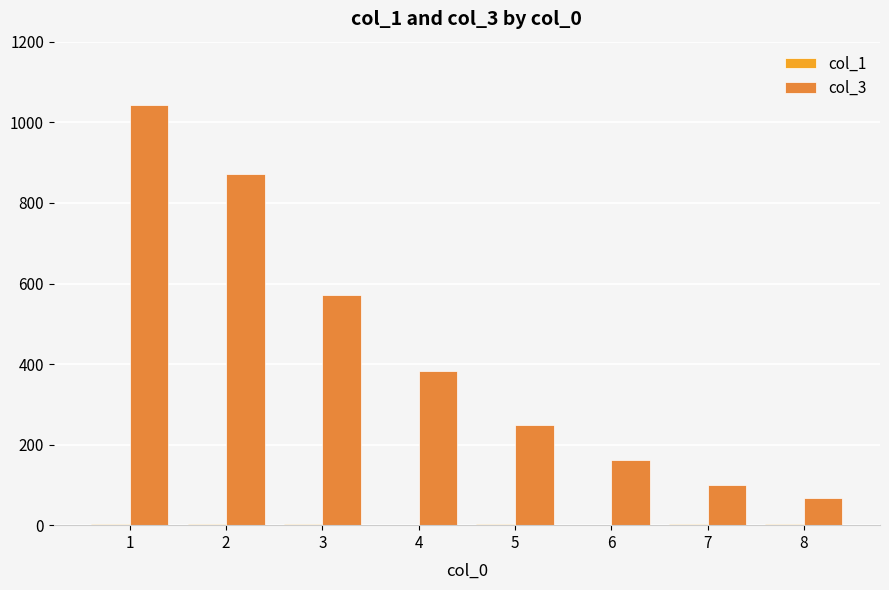

Which series has the largest total across all categories?

col_3